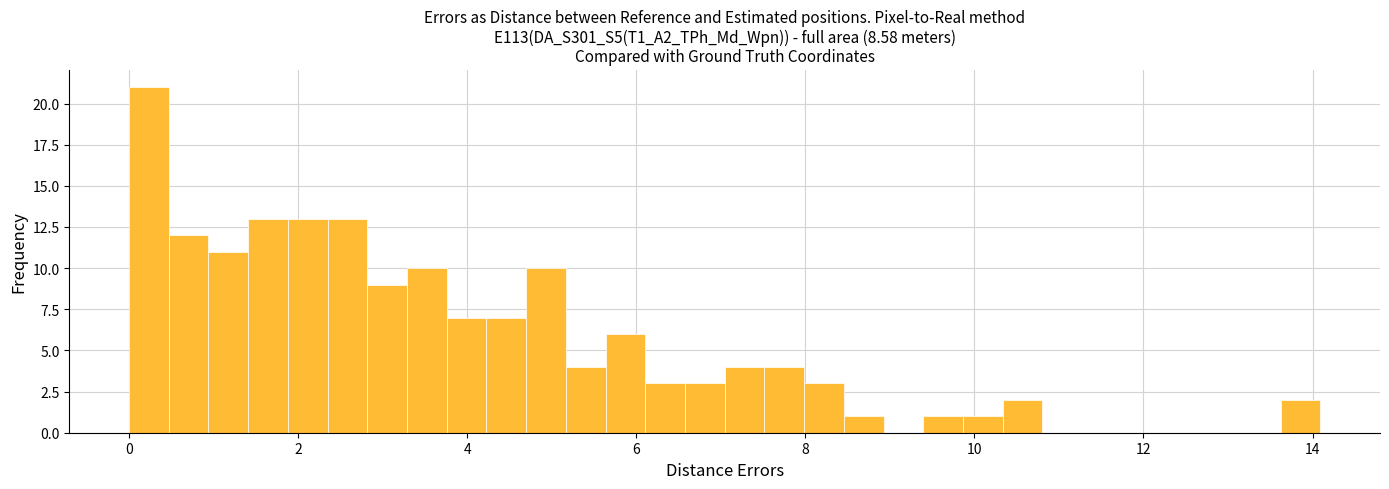

Around what value on the x-axis is the tallest bar? Give the approximate position of its centre, as read against the axis.

0.2